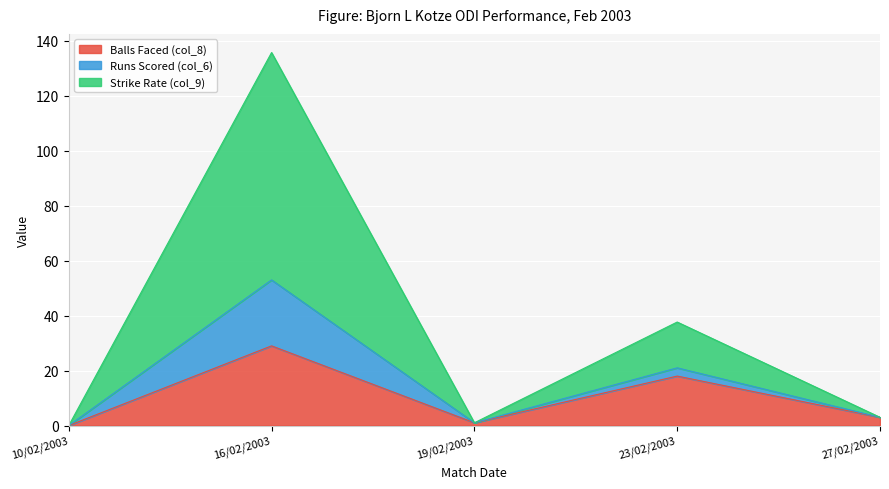

What is the total value across all series at 16/02/2003?

135.8